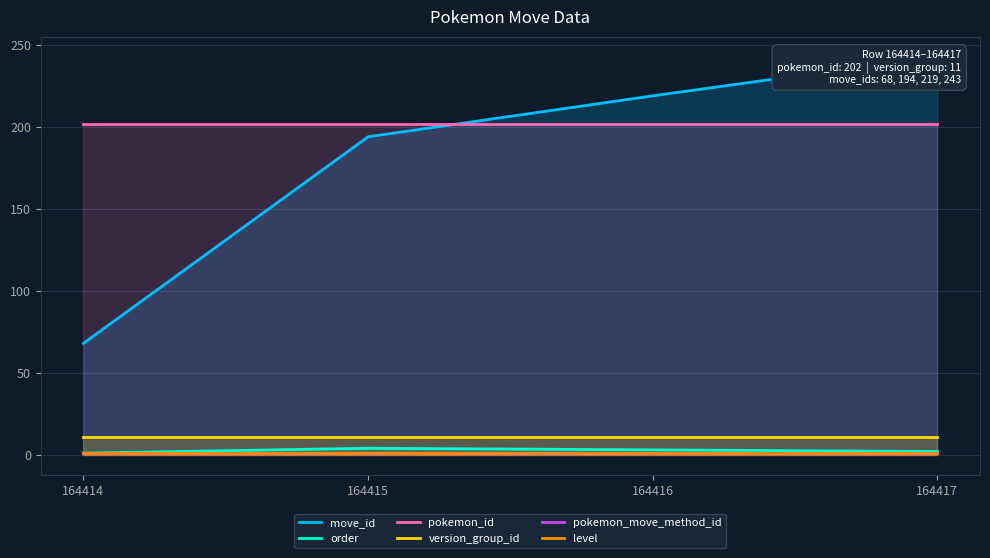

Is it true that order equals 4 at 164415?

True